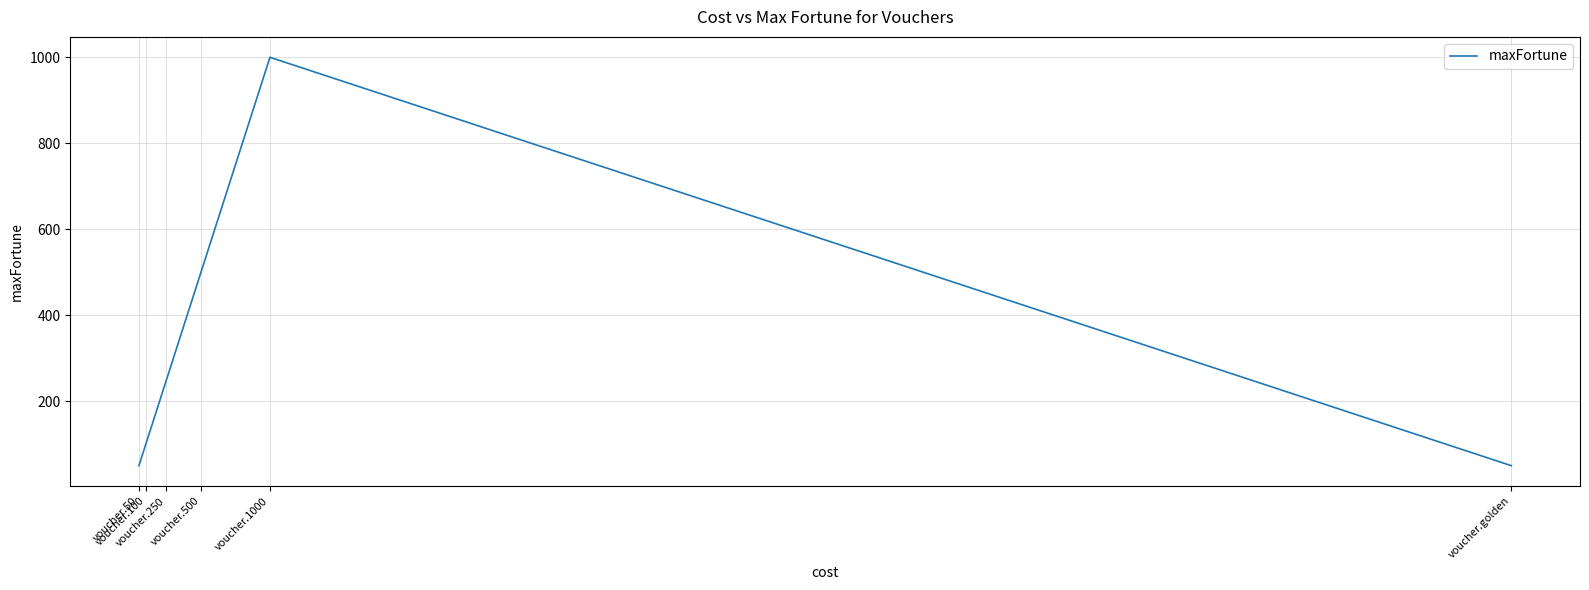

What is the greatest value displayed?

1000